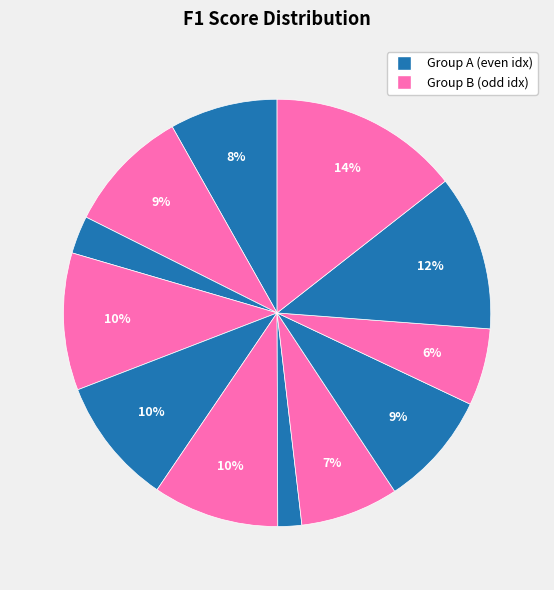

Count the number of slices in the pie.

12